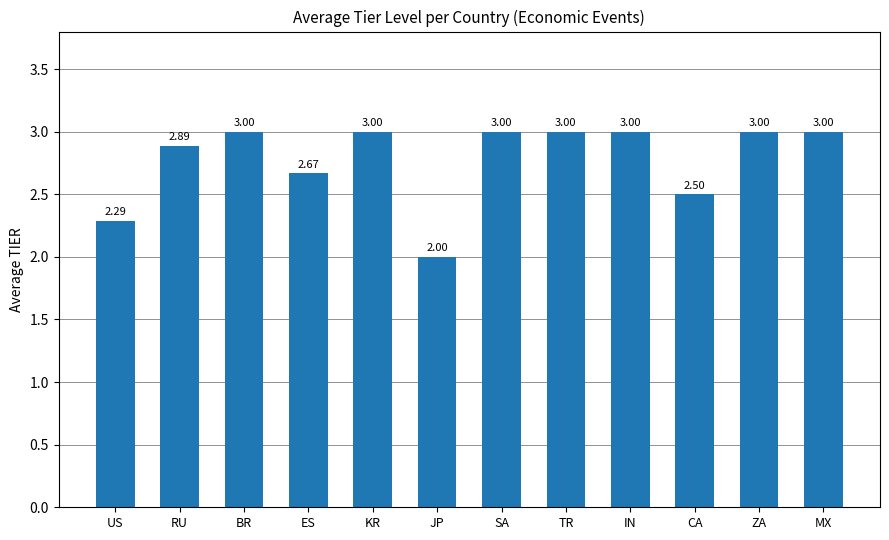

What is the label of the 2nd bar from the right?

ZA